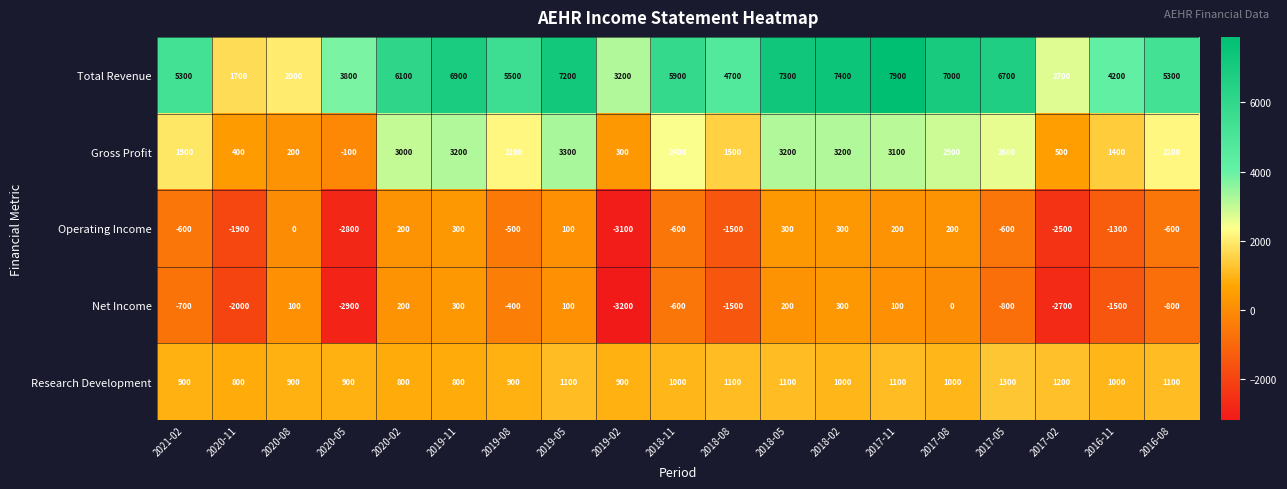

Between 2019-11 and 2018-02, which series saw the biggest shift?

Total Revenue